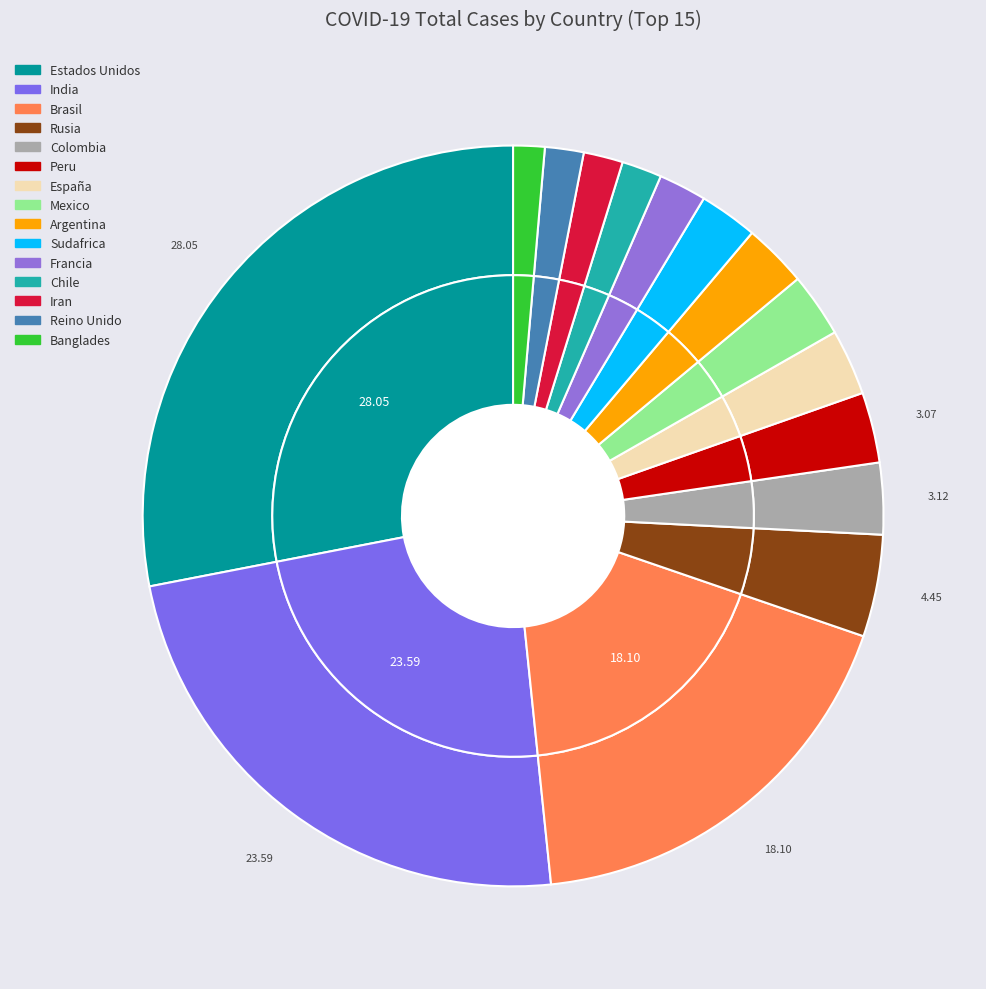

Is it true that Brasil is 10% of the pie?

False